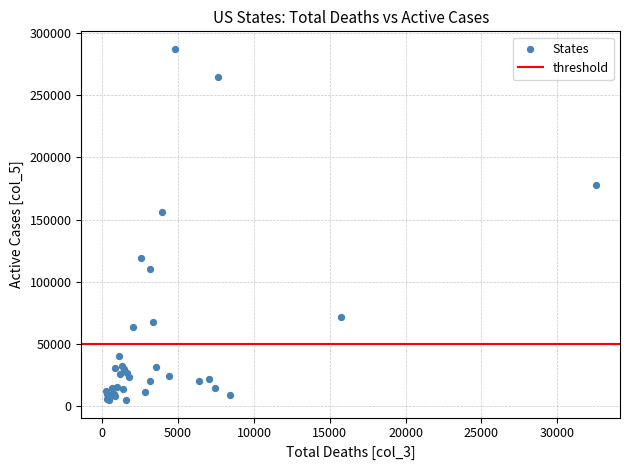

What Y value in the scatter plot is closest to 146080?

156433